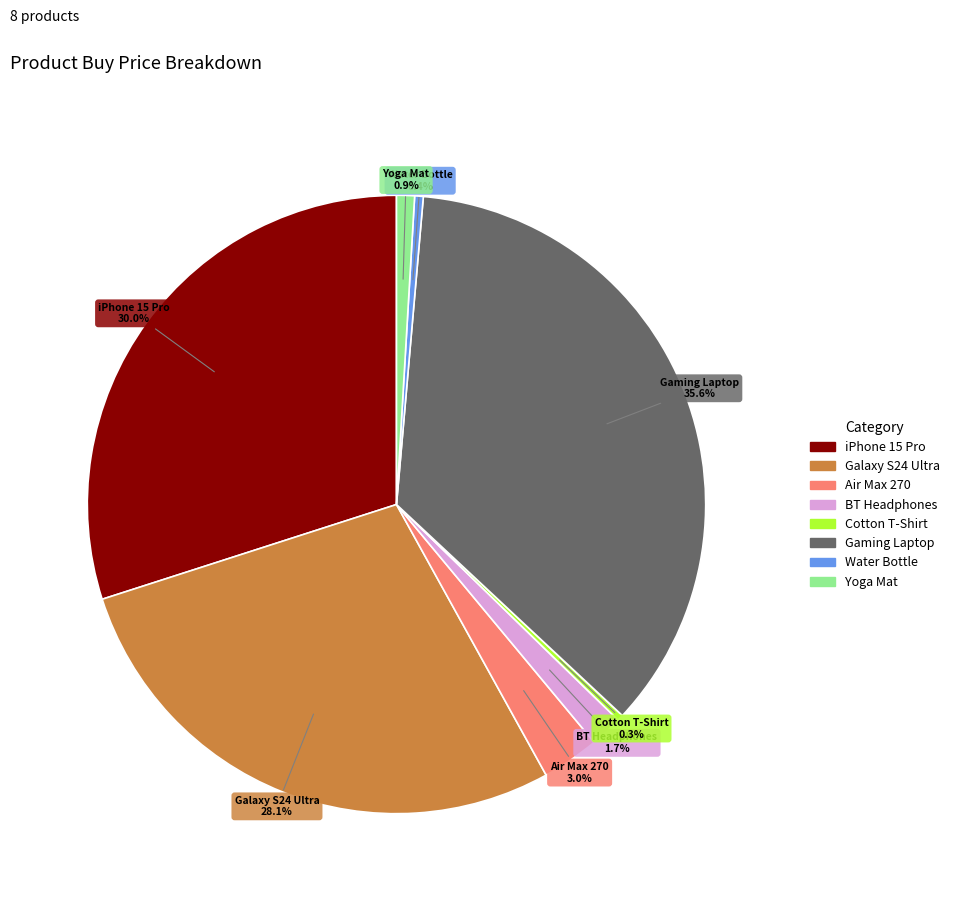

Does any single category account for the majority?

No